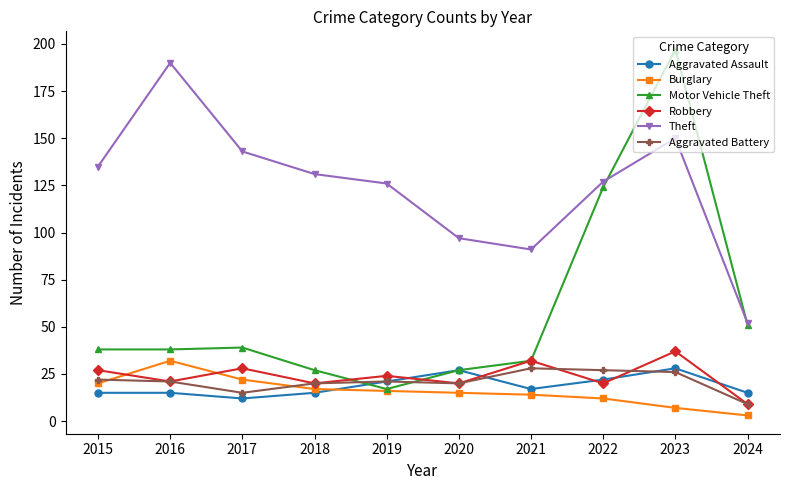

What are all the series names shown in the legend?

Aggravated Assault, Burglary, Motor Vehicle Theft, Robbery, Theft, Aggravated Battery